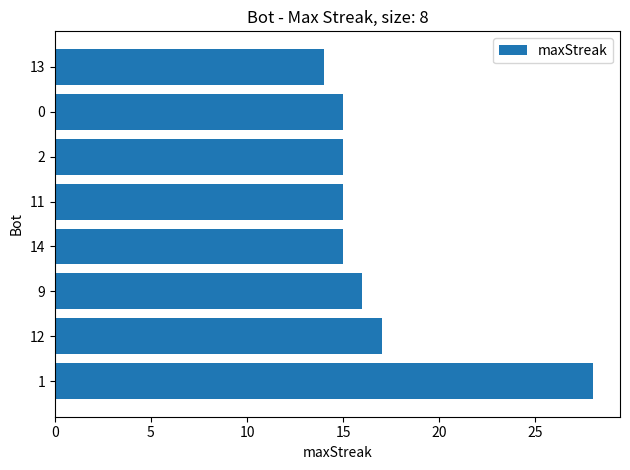

Approximately how many times larger is the value at 13 compared to 12?

0.8